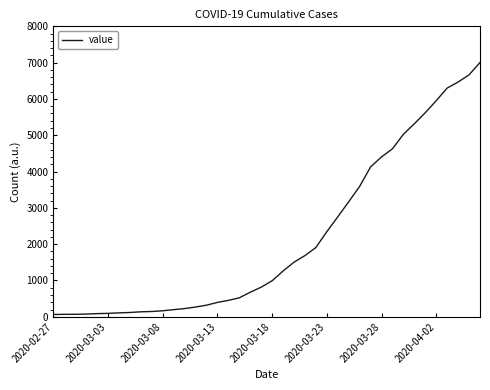

What is the maximum value shown in the chart?

7003